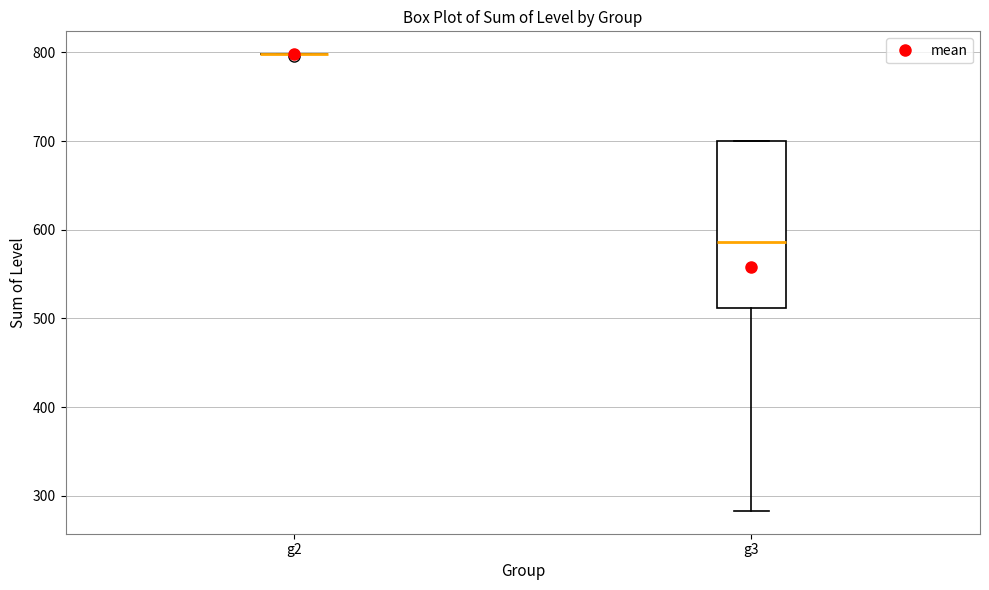

Reading left to right, read every box against the y-axis: the position of its median line, the range the box covers, and the ends of its whiskers. The values are not printed on the chart, so give them approximately, as read against the axis.

g2: box collapsed to a line at 800, whiskers 800 to 800
g3: median 590, box 510 to 700, whiskers 280 to 700